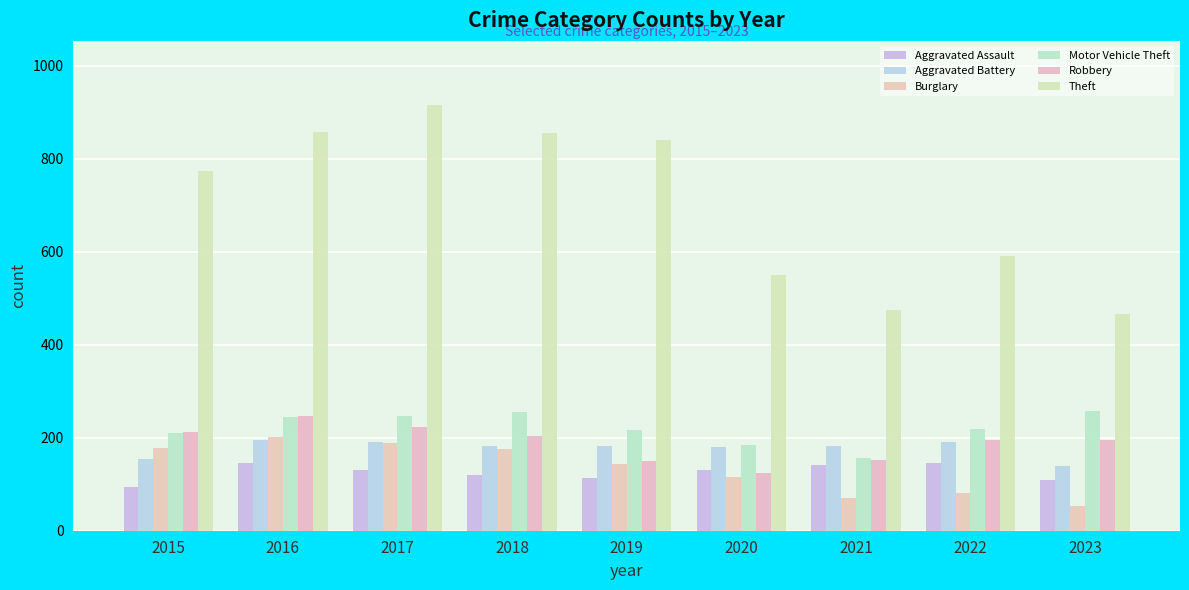

At which label does Motor Vehicle Theft reach its peak?

2023